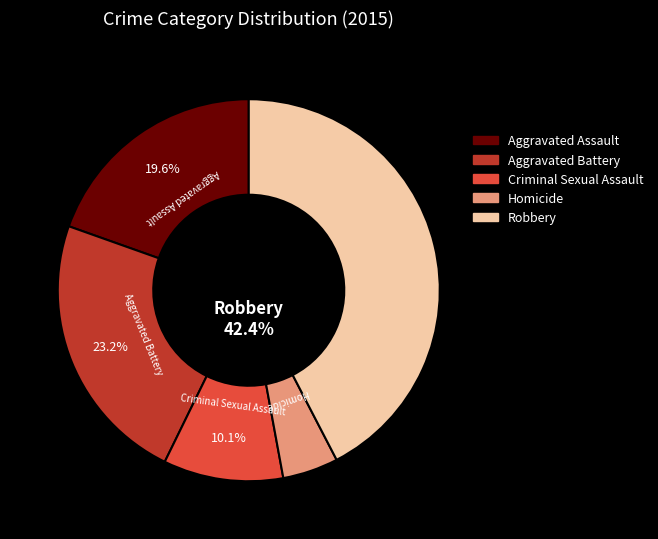

Combined, do Homicide and Criminal Sexual Assault account for over 50%?

No